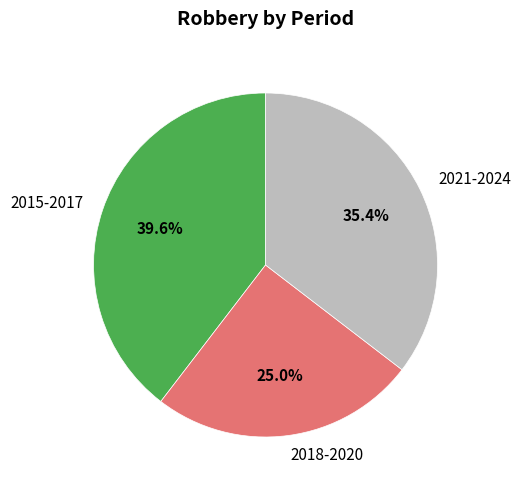

Which category has the biggest portion of the pie?

2015-2017